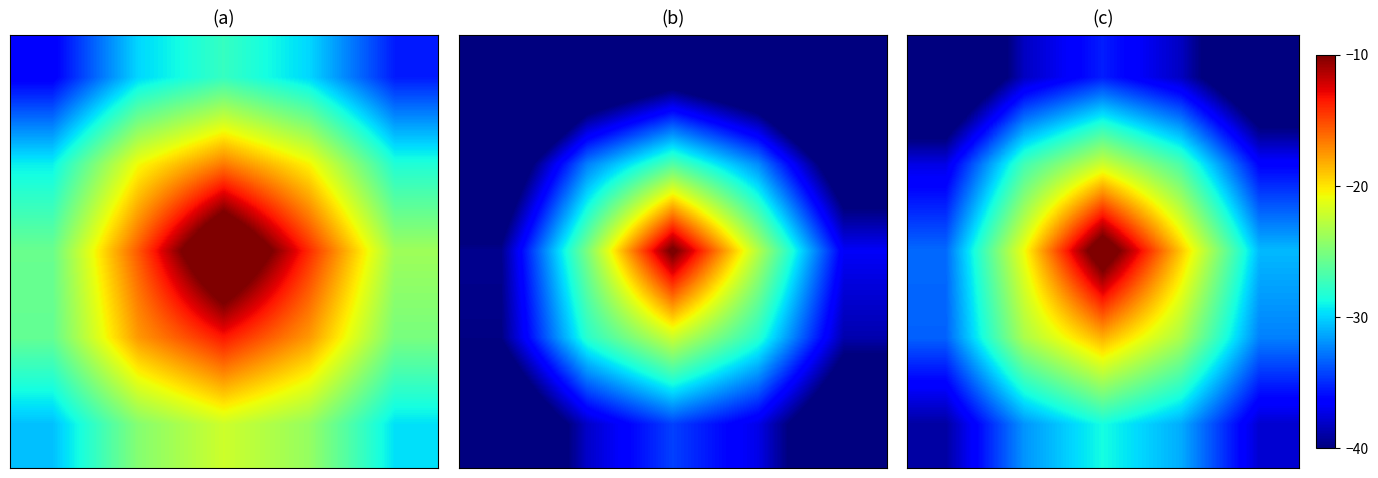

How many data points does each series have?

5